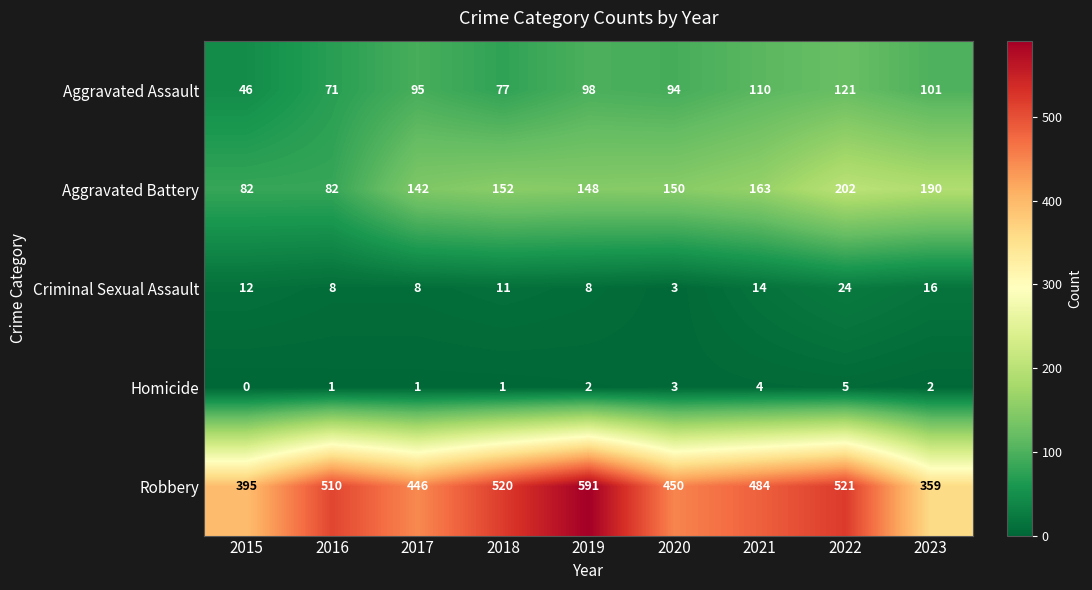

Rank the series at 2022 from highest to lowest value.

Robbery, Aggravated Battery, Aggravated Assault, Criminal Sexual Assault, Homicide